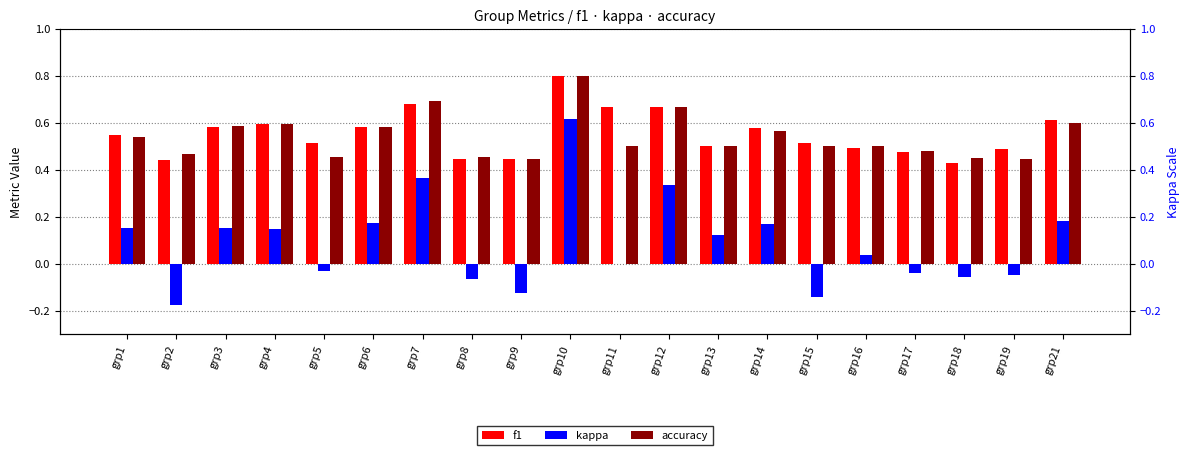

How many groups of bars are there?

20